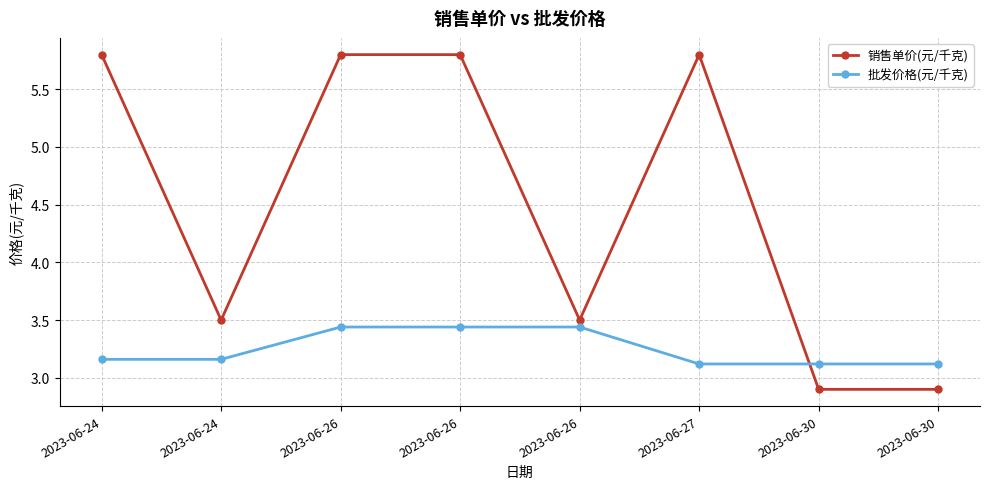

What is the greatest value displayed?

5.8